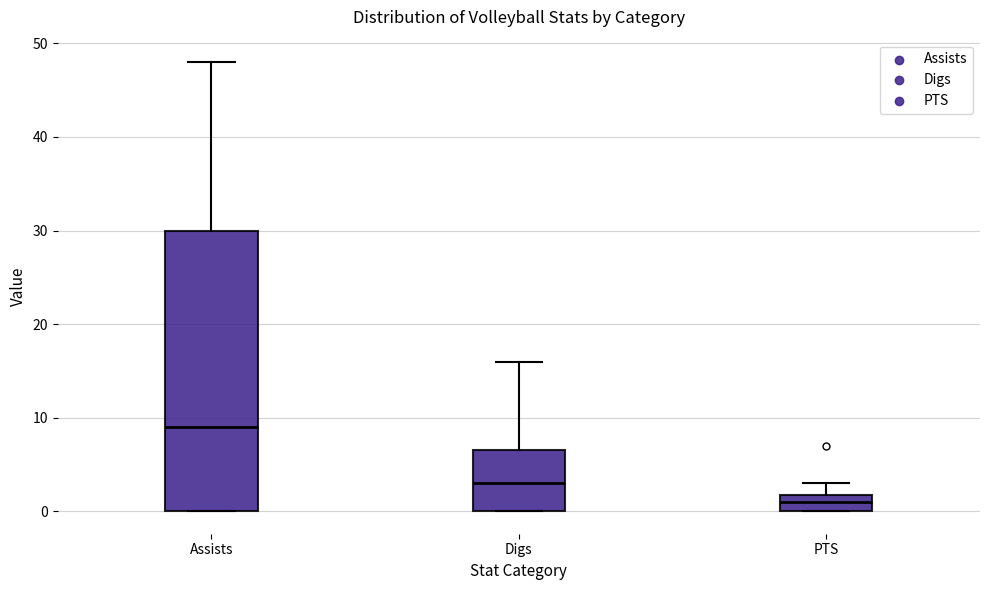

Where is the upper edge of the box for PTS on the y-axis? The values are not printed on the chart, so give them approximately, as read against the axis.

2